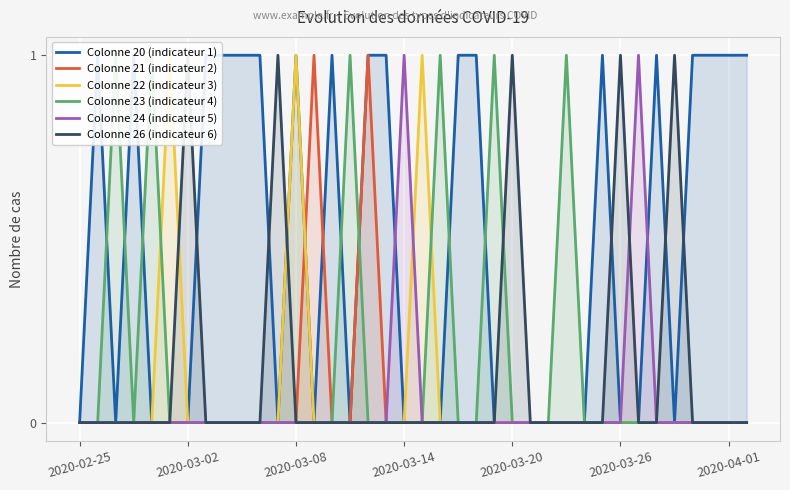

How many intersections are there between Colonne 22 (indicateur 3) and Colonne 21 (indicateur 2)?

1